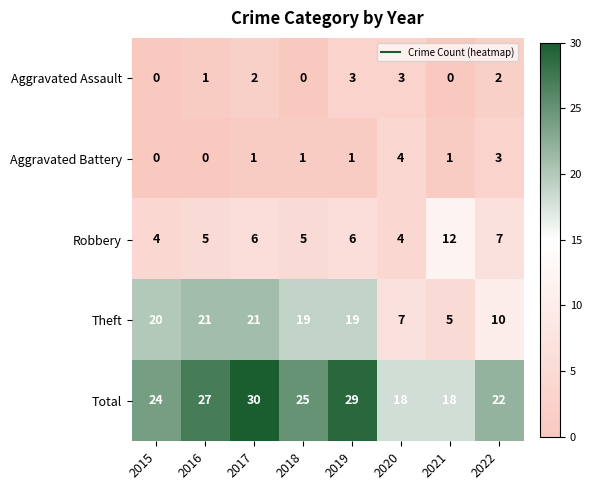

Which series has the largest range (max minus min)?

Theft